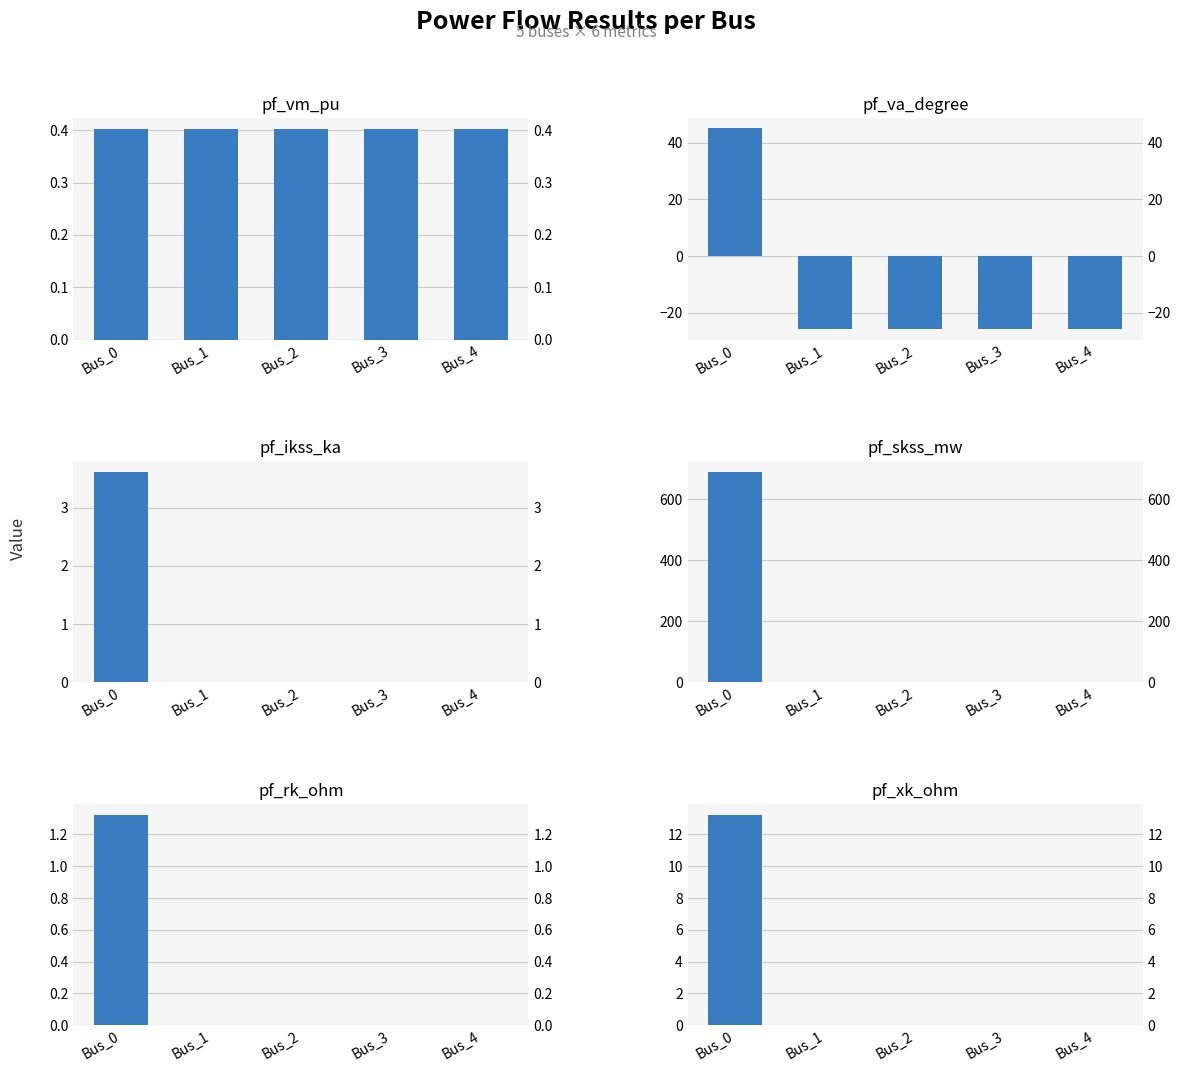

True or false: pf_ikss_ka has a value of 2.5 at Bus_0.

False